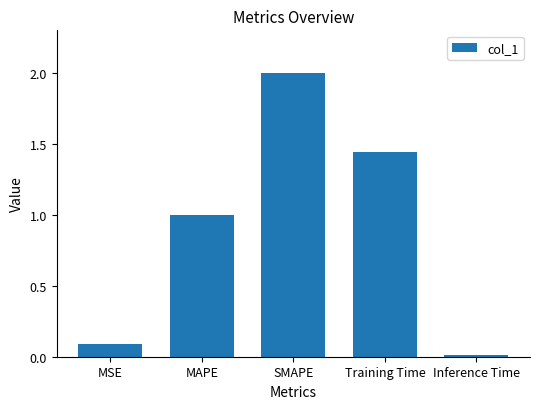

What position from the left is Training Time?

4